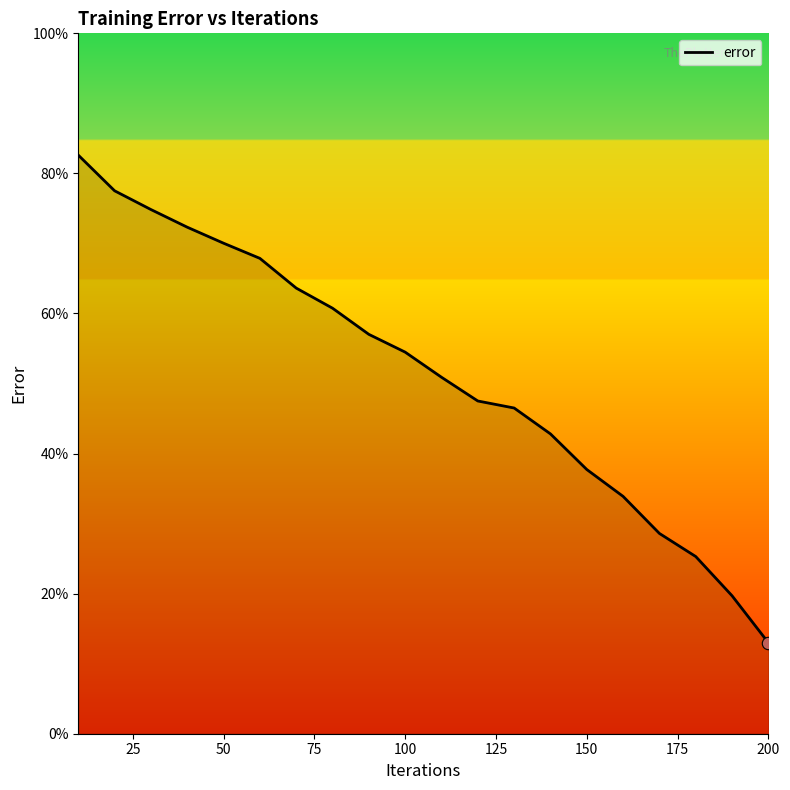

What is the difference between the maximum and minimum values?

69.6